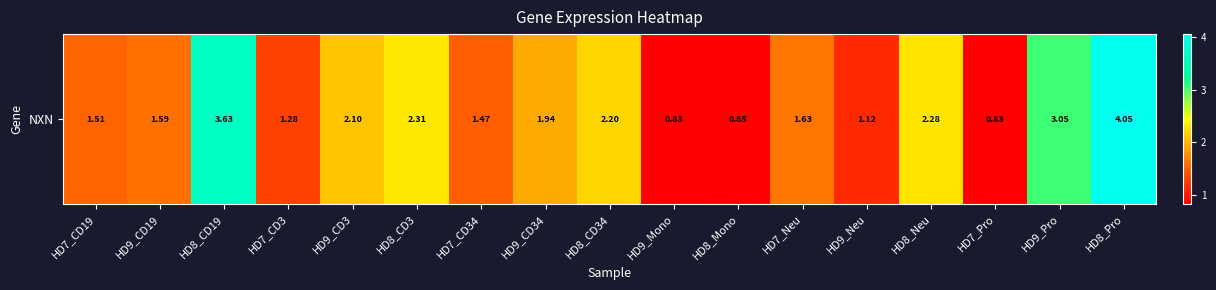

True or false: the data shows 1.3 at HD8_Mono.

False